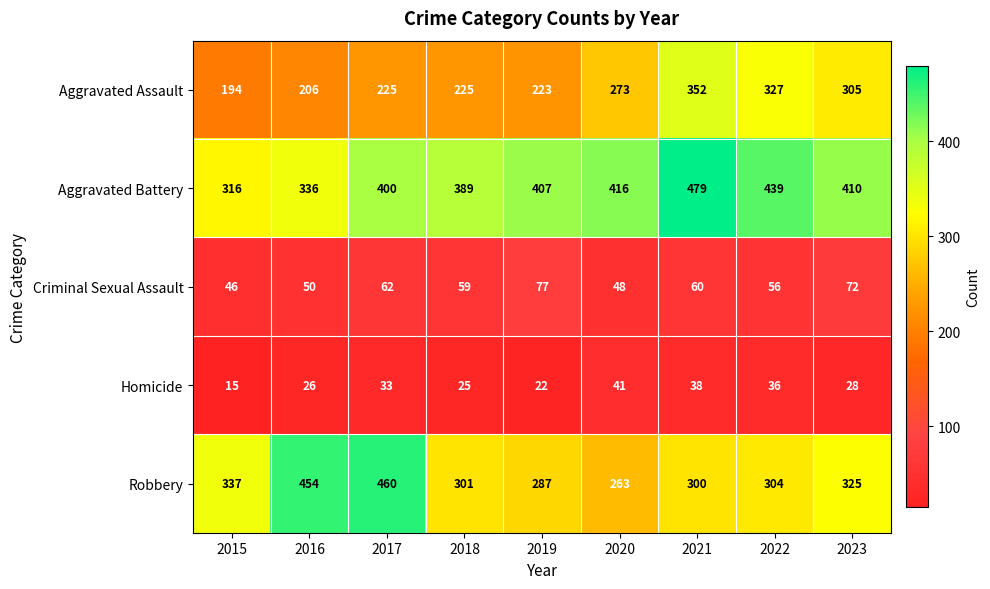

What is the difference between the highest and lowest values at 2017?

427